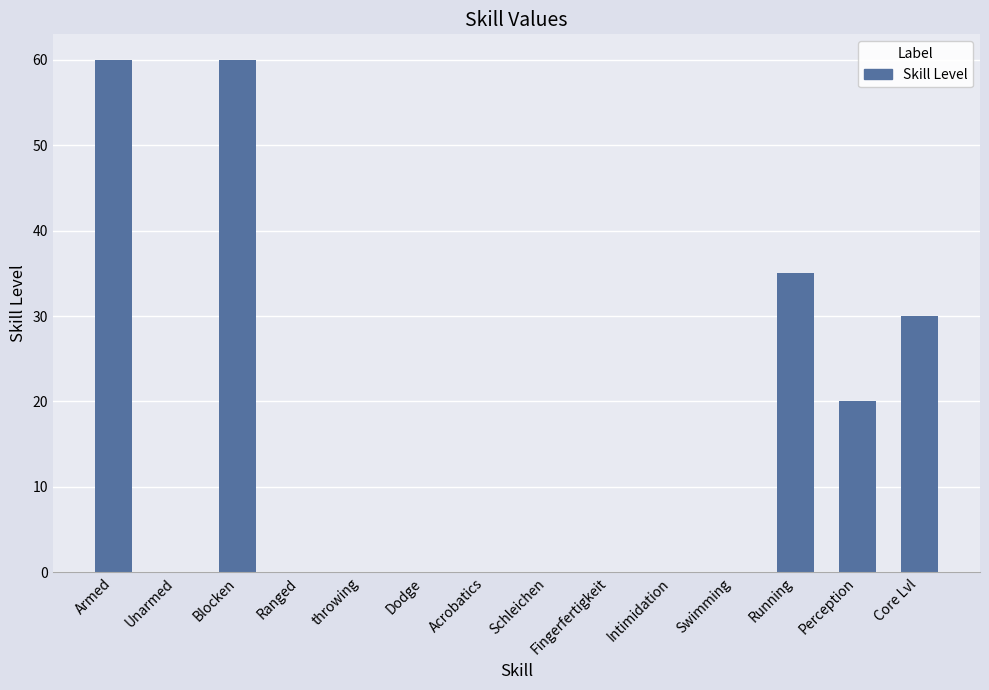

What is the sum of all values?

205